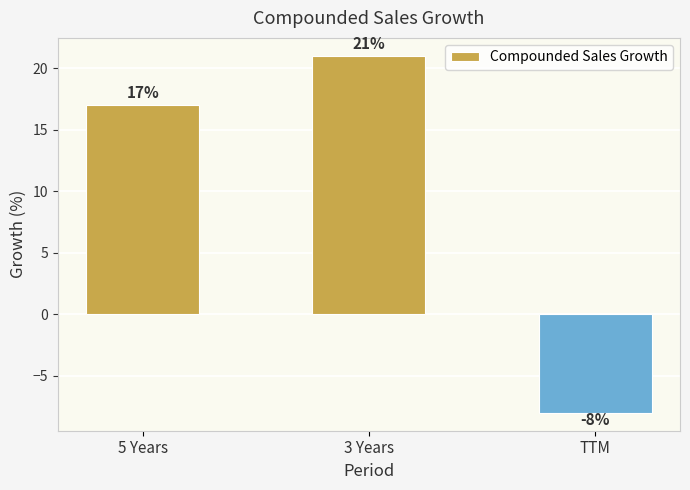

At which label is the value closest to 6?

5 Years